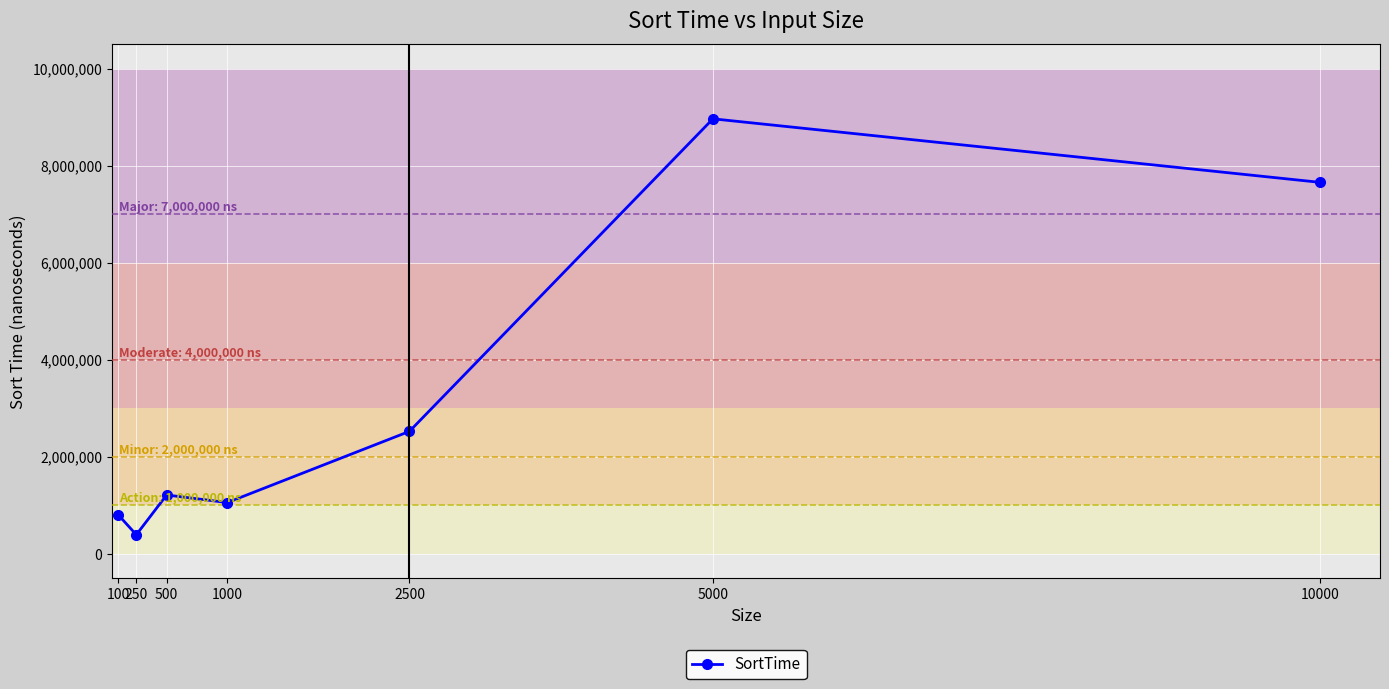

At which label is the value closest to 4678792?

2500